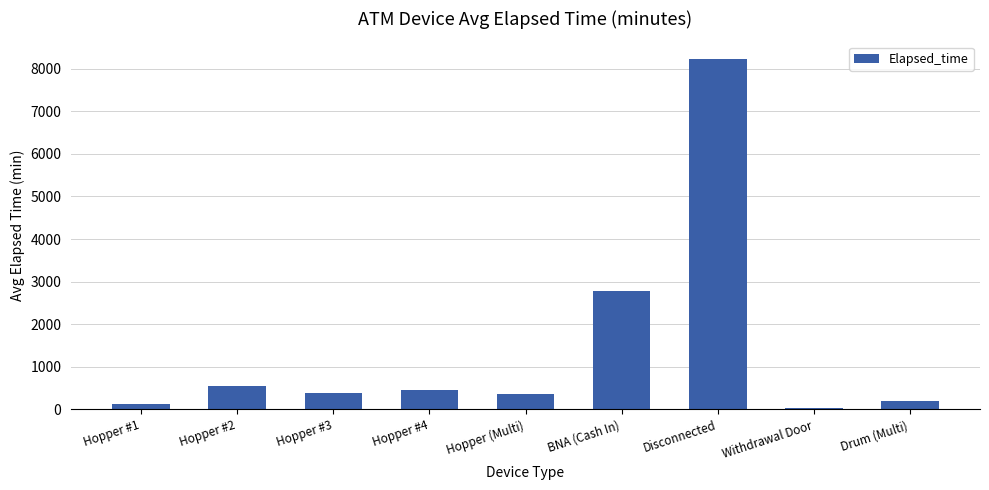

Which category has the lowest value across all series?

Withdrawal Door